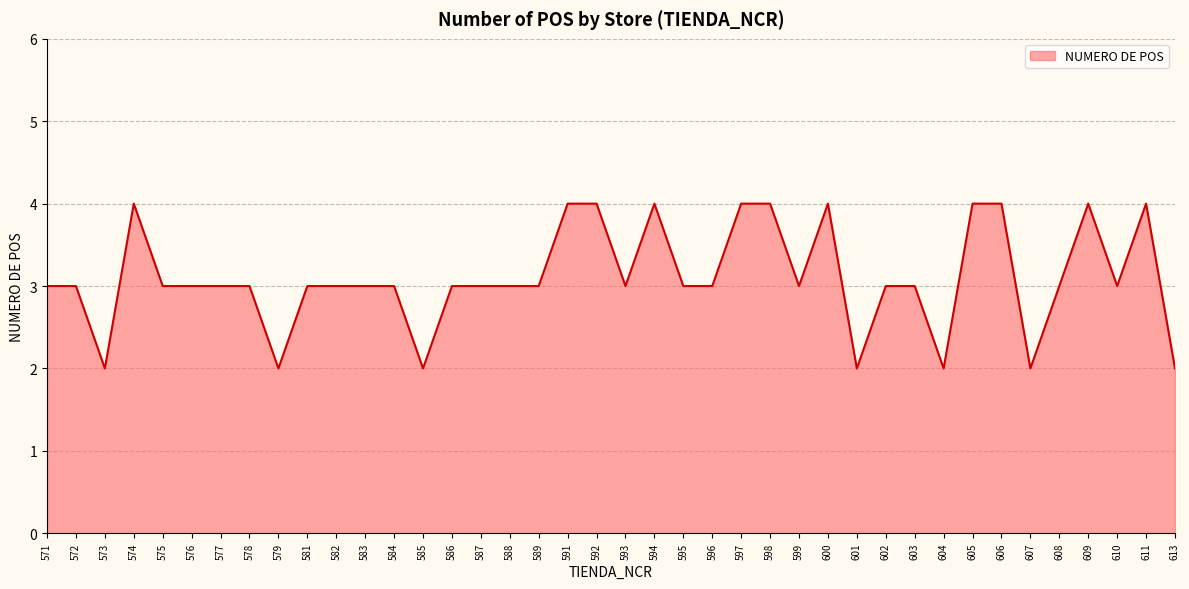

Reading right to left, transcribe all the data shown in this chart.

613=2	611=4	610=3	609=4	608=3	607=2	606=4	605=4	604=2	603=3	602=3	601=2	600=4	599=3	598=4	597=4	596=3	595=3	594=4	593=3	592=4	591=4	589=3	588=3	587=3	586=3	585=2	584=3	583=3	582=3	581=3	579=2	578=3	577=3	576=3	575=3	574=4	573=2	572=3	571=3